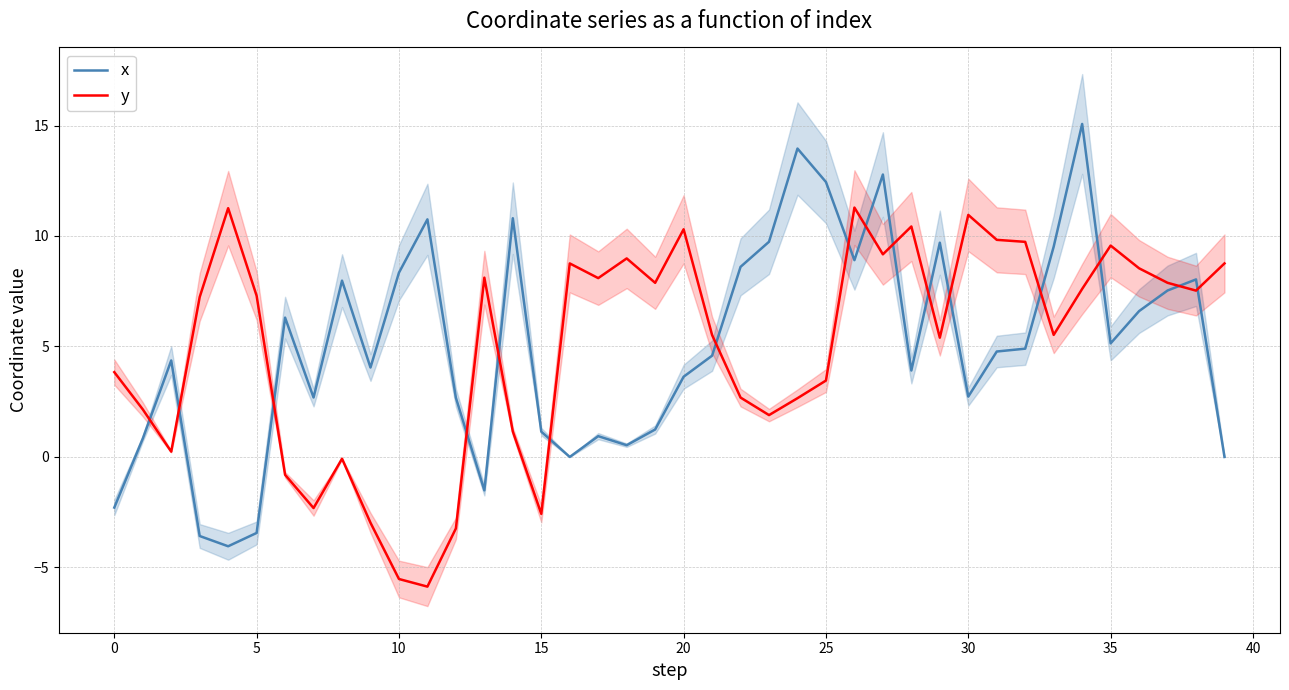

True or false: y has a value of -5.5 at 10.

True